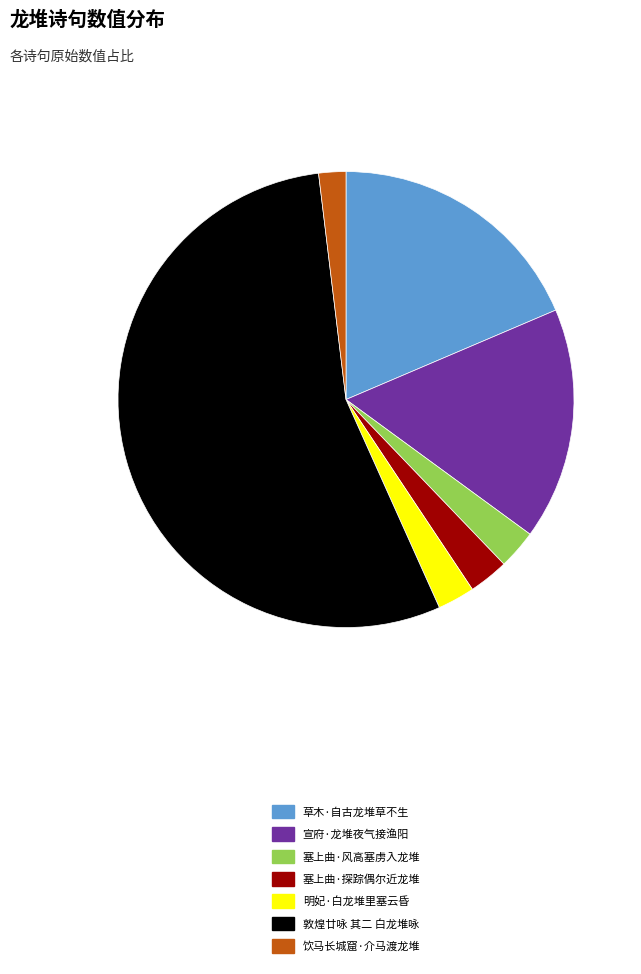

What is the ratio of the value at 明妃·白龙堆里塞云昏 to the value at 塞上曲·风高塞虏入龙堆?

1.0